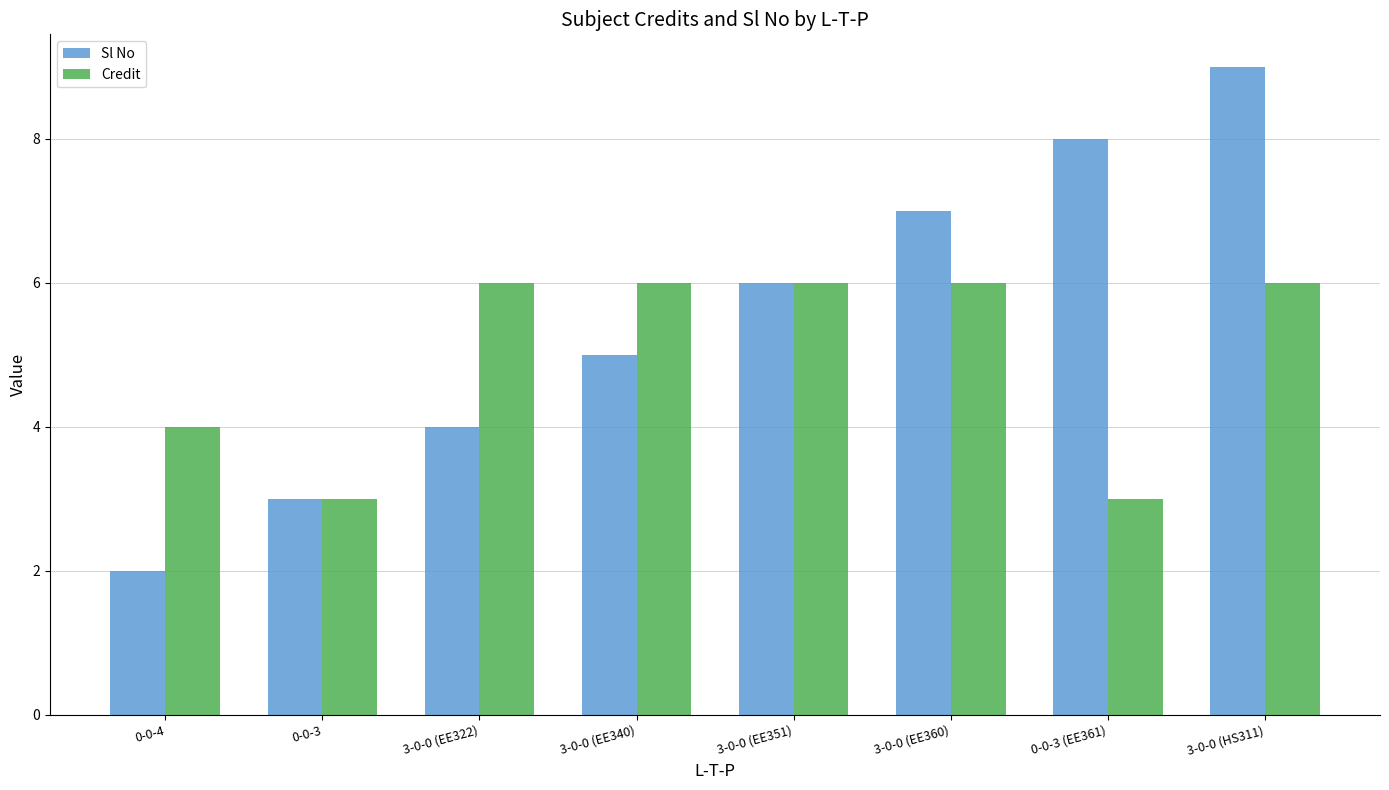

Rank the series by their maximum value, from lowest to highest.

Credit, Sl No